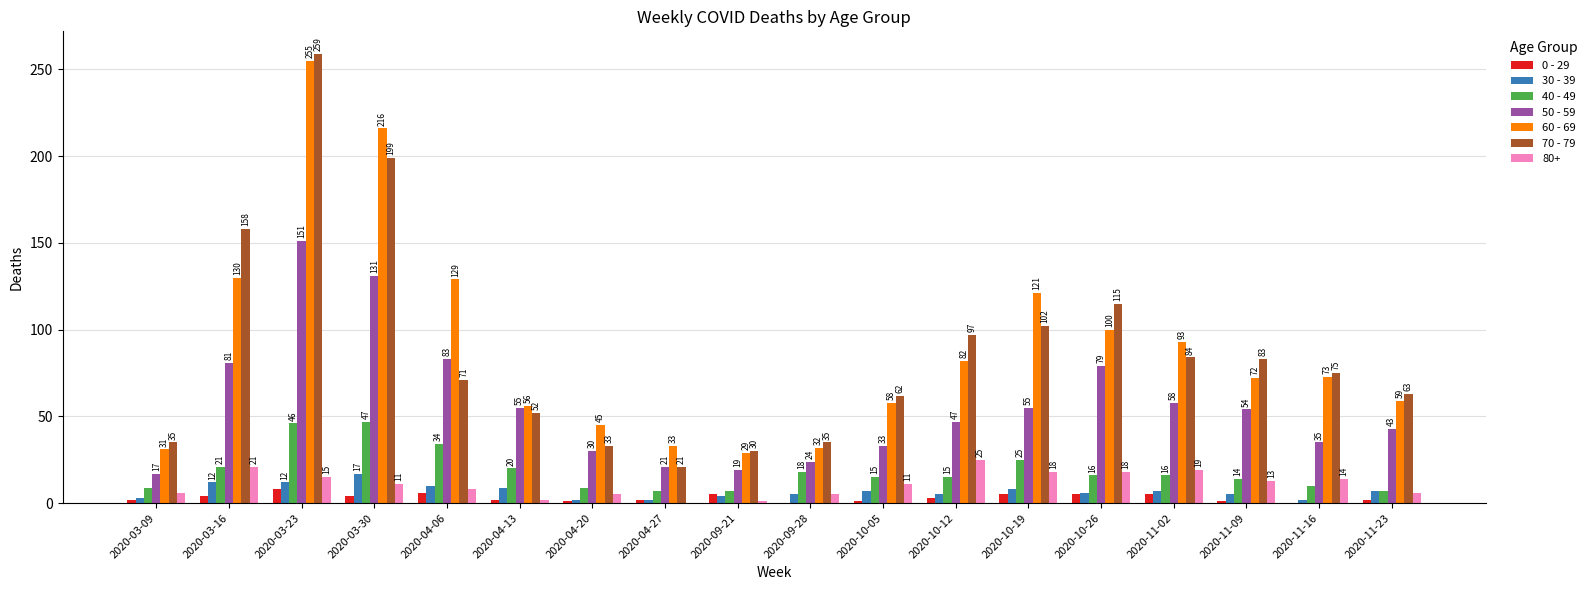

Reading left to right, transcribe all the data shown in this chart.

0 - 29: 2020-03-09=2	2020-03-16=4	2020-03-23=8	2020-03-30=4	2020-04-06=6	2020-04-13=2	2020-04-20=1	2020-04-27=2	2020-09-21=5	2020-09-28=0	2020-10-05=1	2020-10-12=3	2020-10-19=5	2020-10-26=5	2020-11-02=5	2020-11-09=1	2020-11-16=0	2020-11-23=2
30 - 39: 2020-03-09=3	2020-03-16=12	2020-03-23=12	2020-03-30=17	2020-04-06=10	2020-04-13=9	2020-04-20=2	2020-04-27=2	2020-09-21=4	2020-09-28=5	2020-10-05=7	2020-10-12=5	2020-10-19=8	2020-10-26=6	2020-11-02=7	2020-11-09=5	2020-11-16=2	2020-11-23=7
40 - 49: 2020-03-09=9	2020-03-16=21	2020-03-23=46	2020-03-30=47	2020-04-06=34	2020-04-13=20	2020-04-20=9	2020-04-27=7	2020-09-21=7	2020-09-28=18	2020-10-05=15	2020-10-12=15	2020-10-19=25	2020-10-26=16	2020-11-02=16	2020-11-09=14	2020-11-16=10	2020-11-23=7
50 - 59: 2020-03-09=17	2020-03-16=81	2020-03-23=151	2020-03-30=131	2020-04-06=83	2020-04-13=55	2020-04-20=30	2020-04-27=21	2020-09-21=19	2020-09-28=24	2020-10-05=33	2020-10-12=47	2020-10-19=55	2020-10-26=79	2020-11-02=58	2020-11-09=54	2020-11-16=35	2020-11-23=43
60 - 69: 2020-03-09=31	2020-03-16=130	2020-03-23=255	2020-03-30=216	2020-04-06=129	2020-04-13=56	2020-04-20=45	2020-04-27=33	2020-09-21=29	2020-09-28=32	2020-10-05=58	2020-10-12=82	2020-10-19=121	2020-10-26=100	2020-11-02=93	2020-11-09=72	2020-11-16=73	2020-11-23=59
70 - 79: 2020-03-09=35	2020-03-16=158	2020-03-23=259	2020-03-30=199	2020-04-06=71	2020-04-13=52	2020-04-20=33	2020-04-27=21	2020-09-21=30	2020-09-28=35	2020-10-05=62	2020-10-12=97	2020-10-19=102	2020-10-26=115	2020-11-02=84	2020-11-09=83	2020-11-16=75	2020-11-23=63
80+: 2020-03-09=6	2020-03-16=21	2020-03-23=15	2020-03-30=11	2020-04-06=8	2020-04-13=2	2020-04-20=5	2020-04-27=0	2020-09-21=1	2020-09-28=5	2020-10-05=11	2020-10-12=25	2020-10-19=18	2020-10-26=18	2020-11-02=19	2020-11-09=13	2020-11-16=14	2020-11-23=6